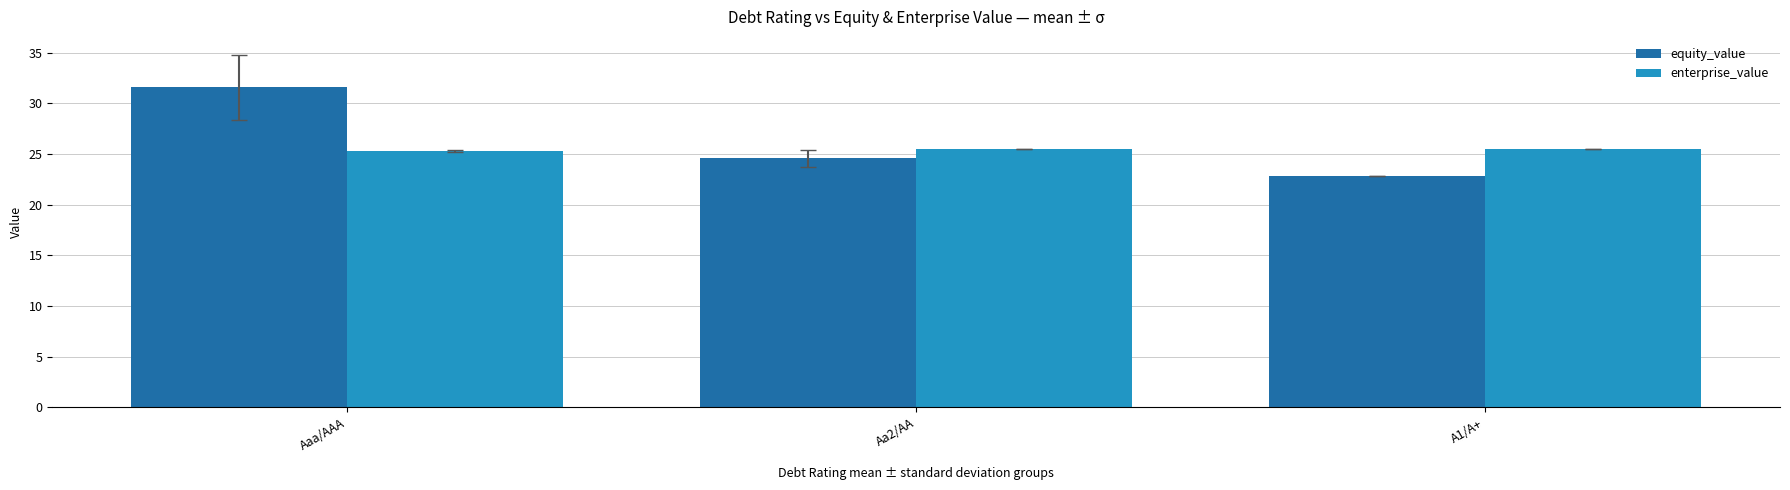

What value does the enterprise_value series have at Aaa/AAA?

25.3